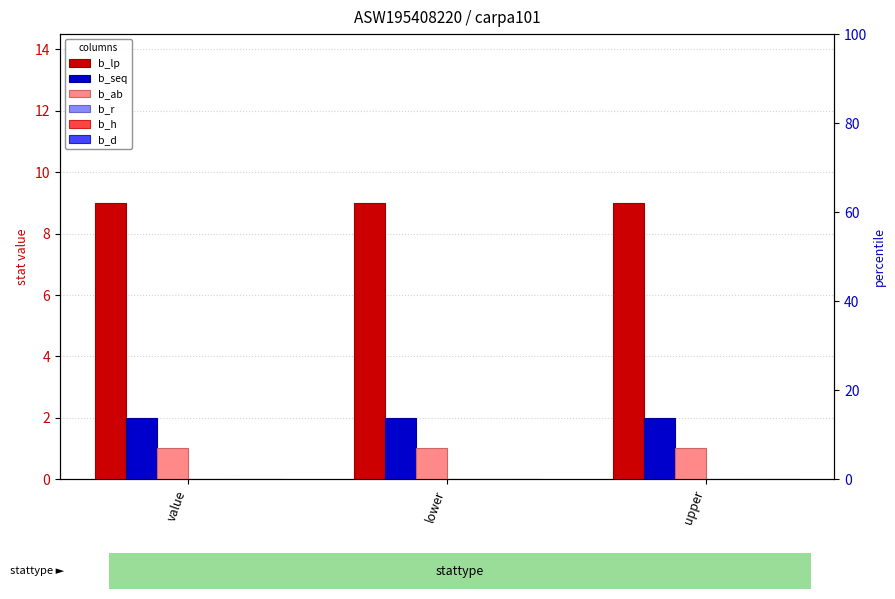

The value of b_seq at upper is 2. True or false?

True